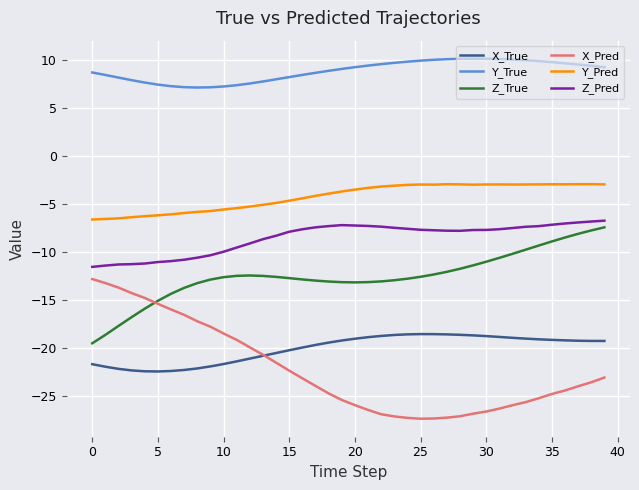

Which series has the largest total across all categories?

Y_True